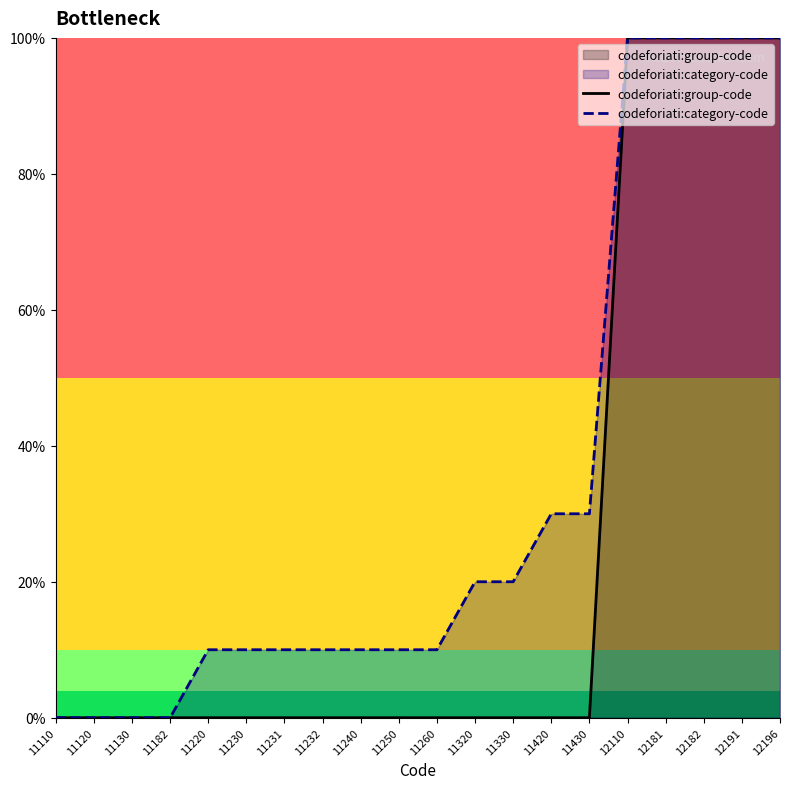

Is it true that codeforiati:group-code equals 43 at 12182?

False